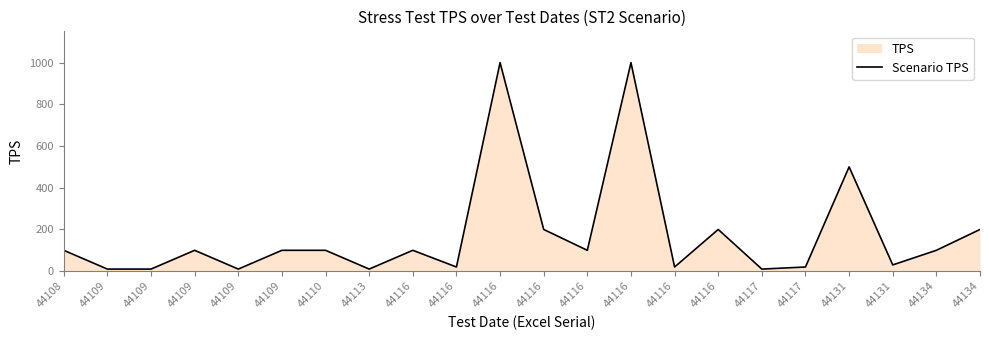

Which has a higher value, 44116 or 44116?

44116